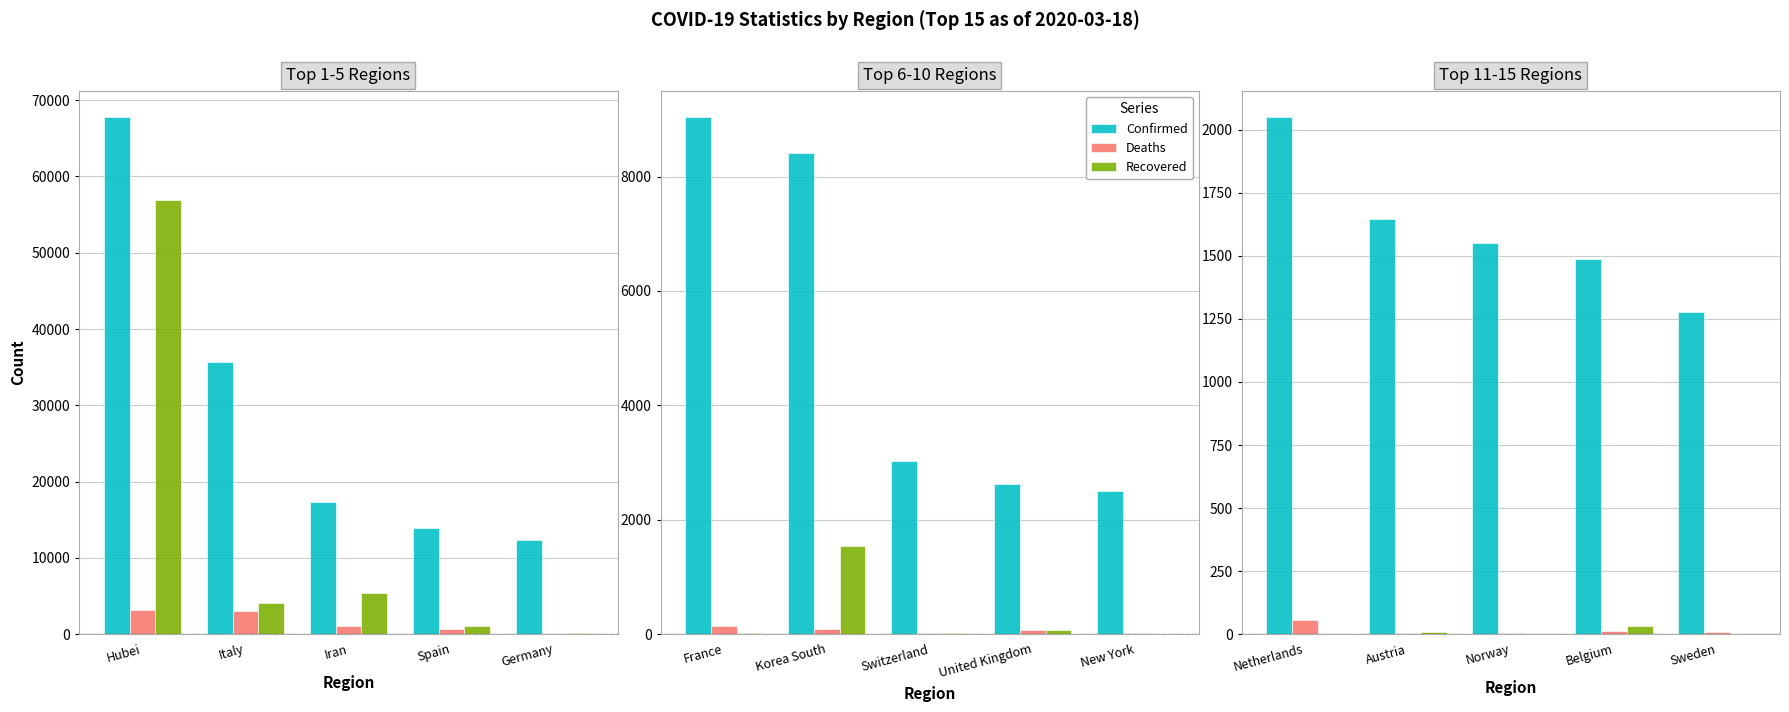

How many groups of bars are there?

5